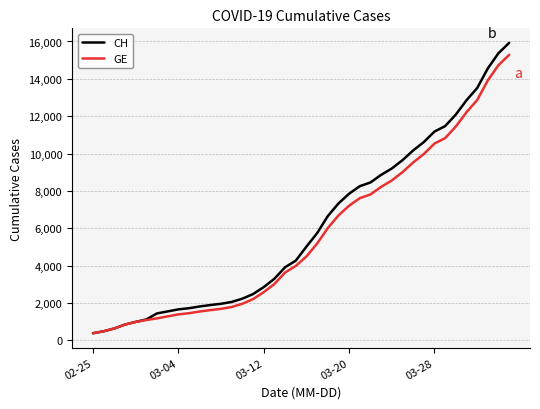

What is the sum of all CH values?

242133